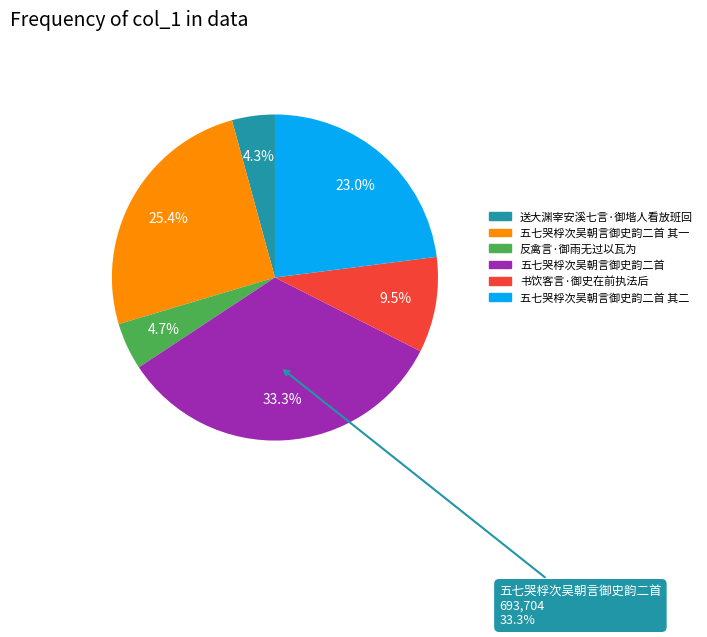

Which category has the smallest portion of the pie?

送大渊宰安溪七言·御堦人看放班回